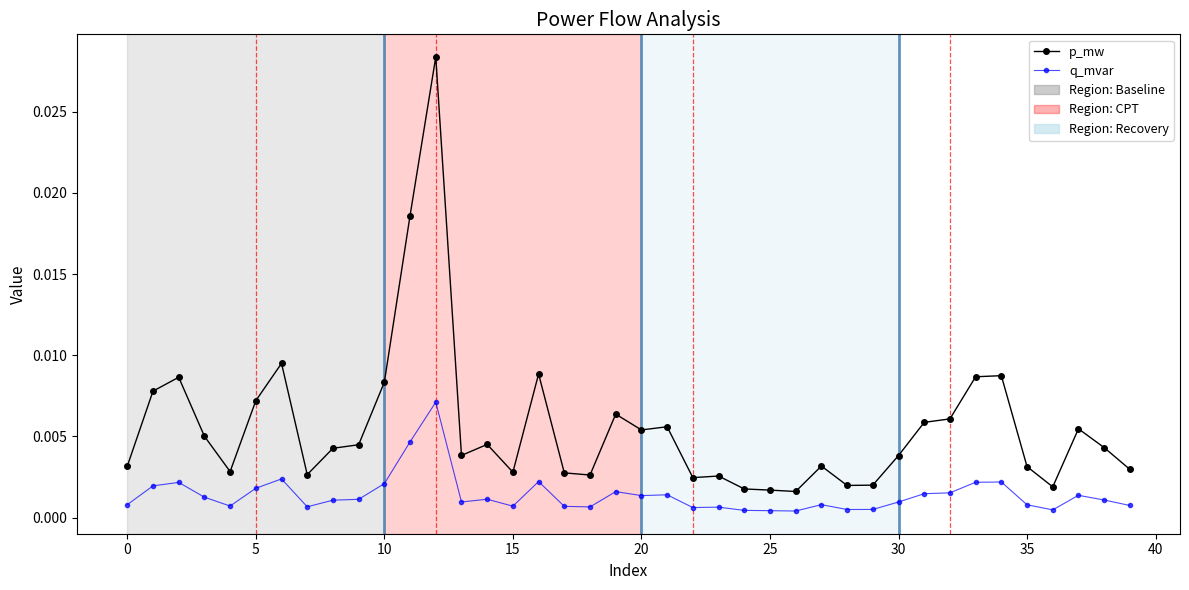

List the series in order of their overall mean, highest first.

p_mw, q_mvar